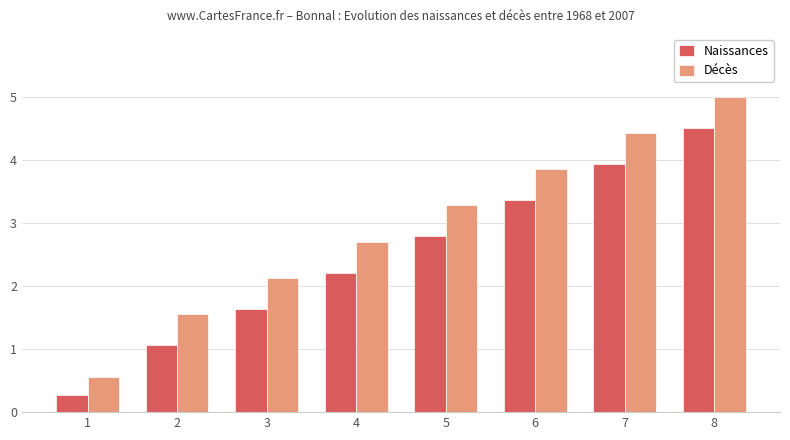

At which label does Décès reach its minimum?

1